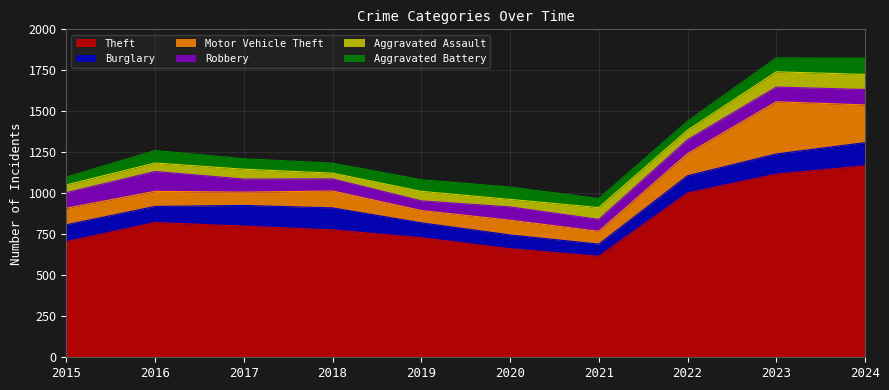

Is it true that Motor Vehicle Theft equals 101 at 2015?

True